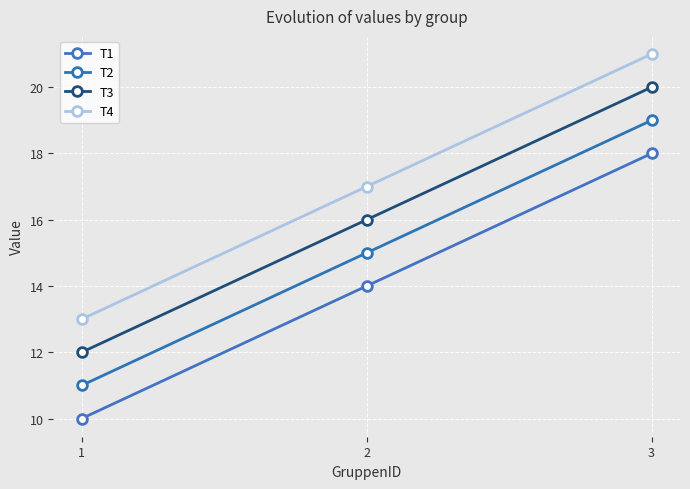

Which label corresponds to the largest value in the chart?

3